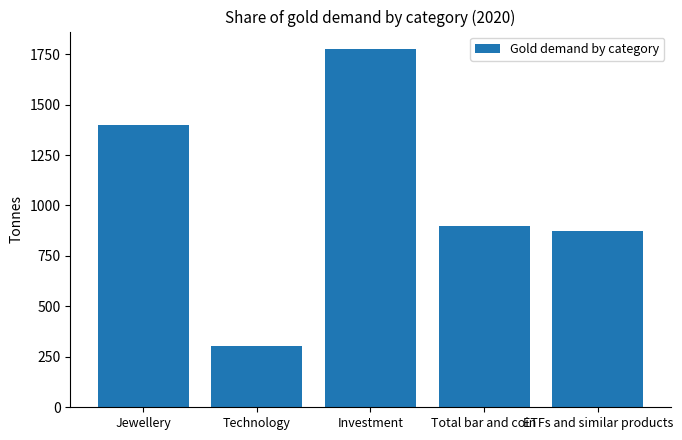

How many values are below 899?

2